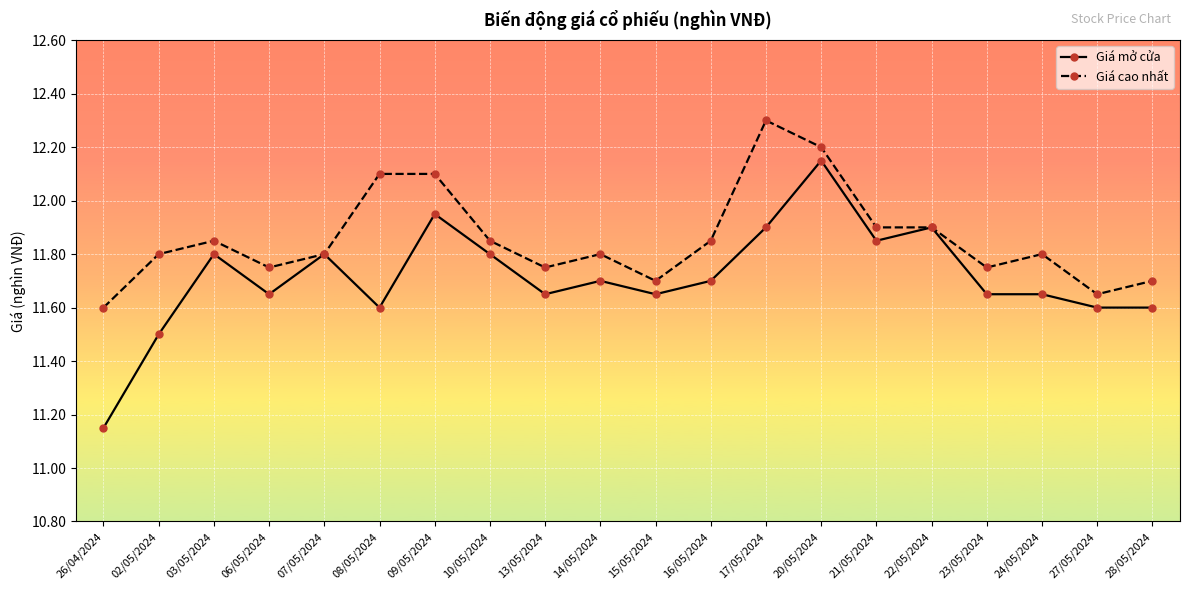

Which series has the largest total across all categories?

Giá cao nhất